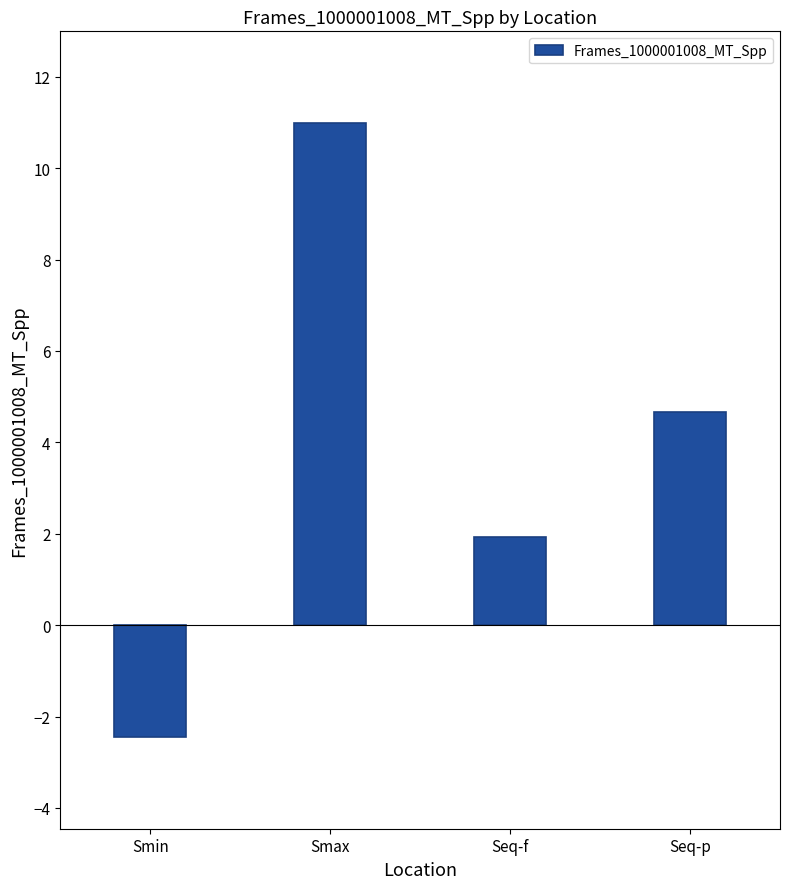

What is the difference between the values at Smax and Smin?

13.4